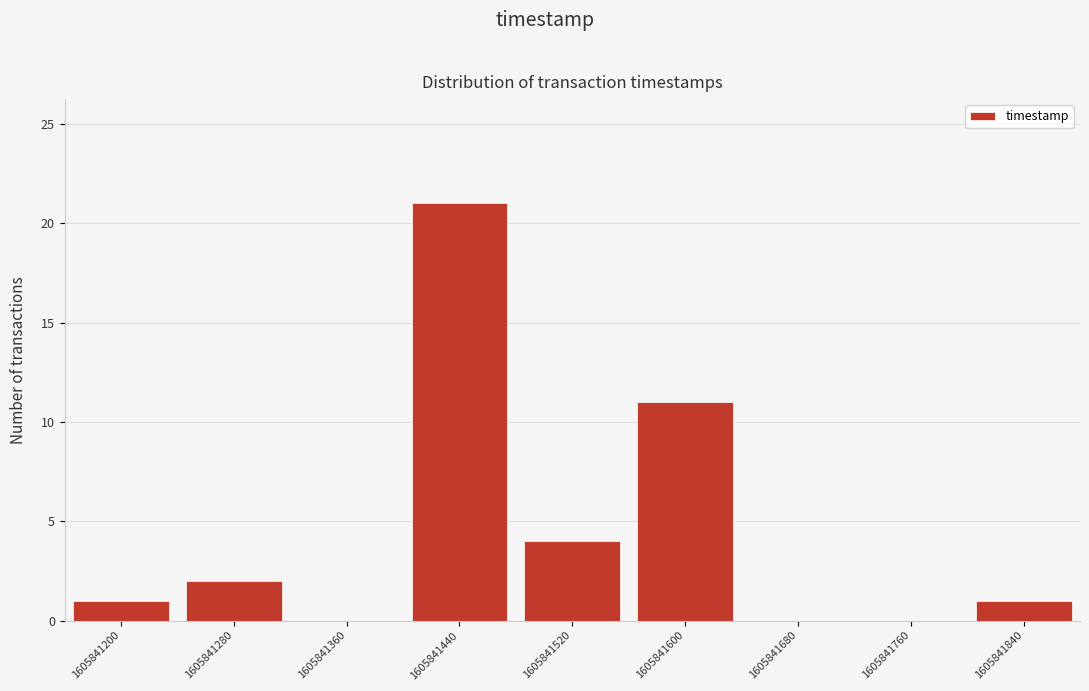

Reading right to left, extract all data points from this chart.

1605841840=1	1605841760=0	1605841680=0	1605841600=11	1605841520=4	1605841440=21	1605841360=0	1605841280=2	1605841200=1